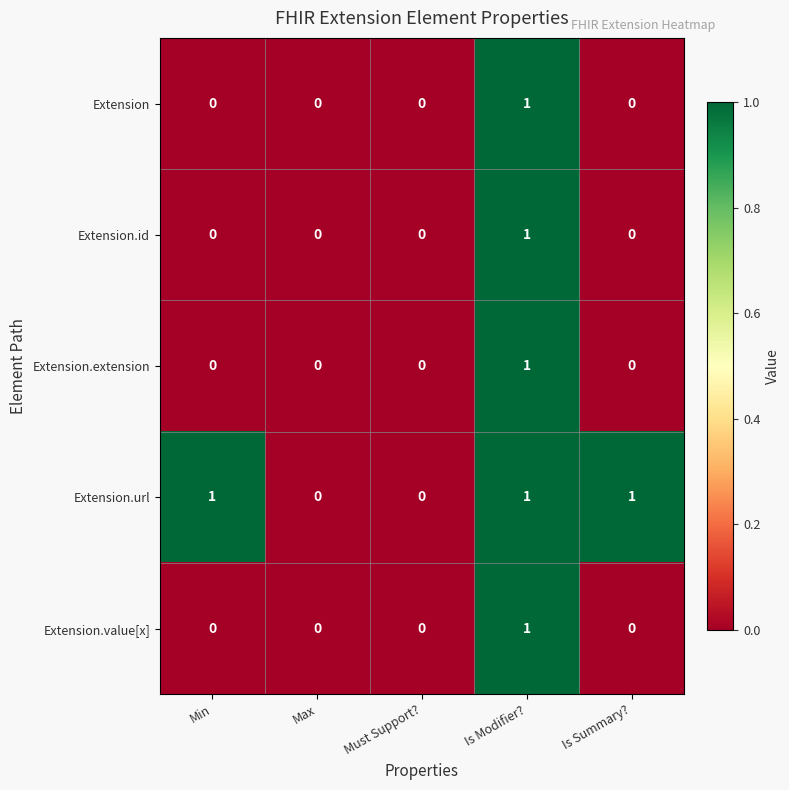

Is it true that Extension.id equals -1 at Max?

False